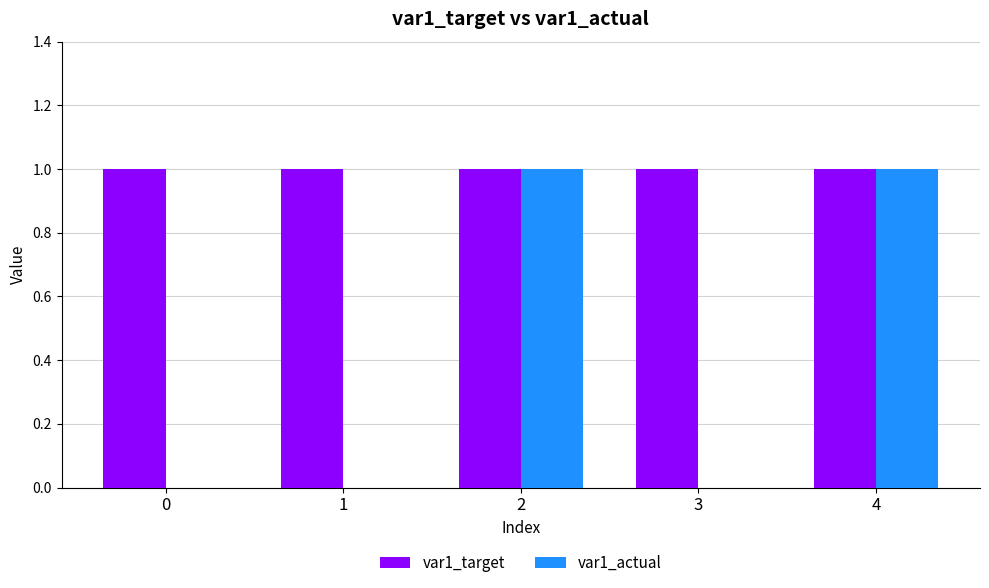

Count the number of data series in this chart.

2